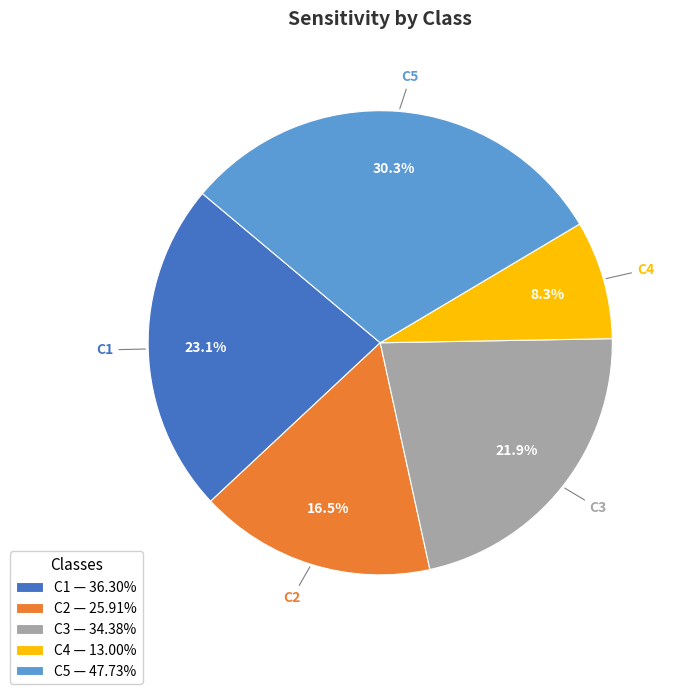

What is the ratio of the value at C2 to the value at C5?

0.5